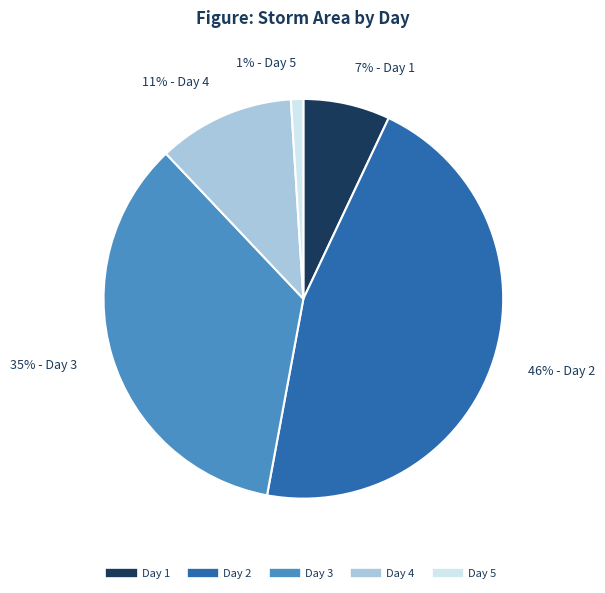

Is there a majority slice in this chart?

No